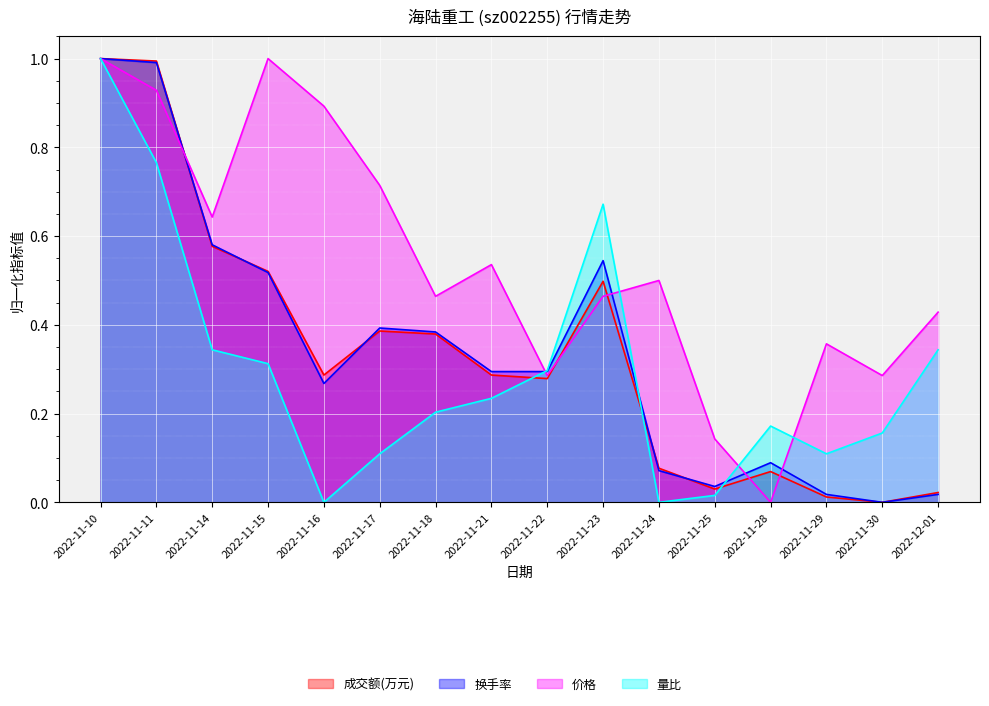

Between which two adjacent categories do 量比 and 换手率 first intersect?

2022-11-21 and 2022-11-22